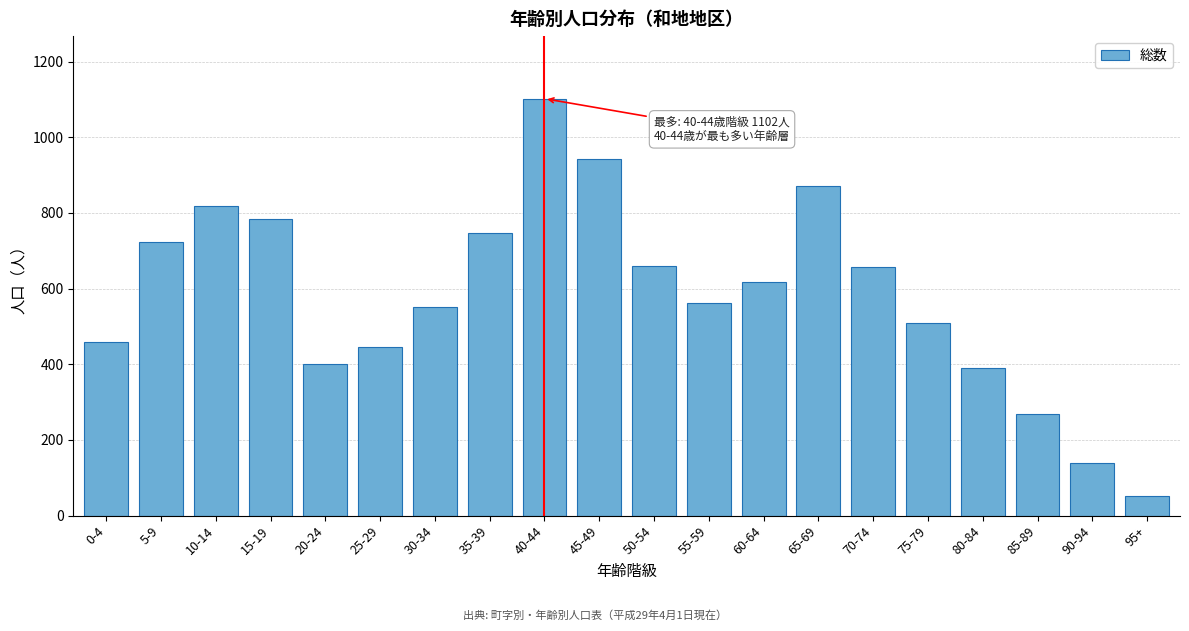

What is the label of the 5th bar from the left?

20-24